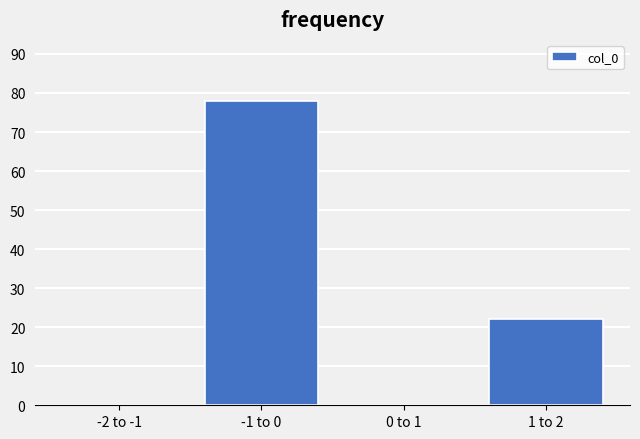

Reading right to left, transcribe all the data shown in this chart.

1 to 2=22	0 to 1=0	-1 to 0=78	-2 to -1=0